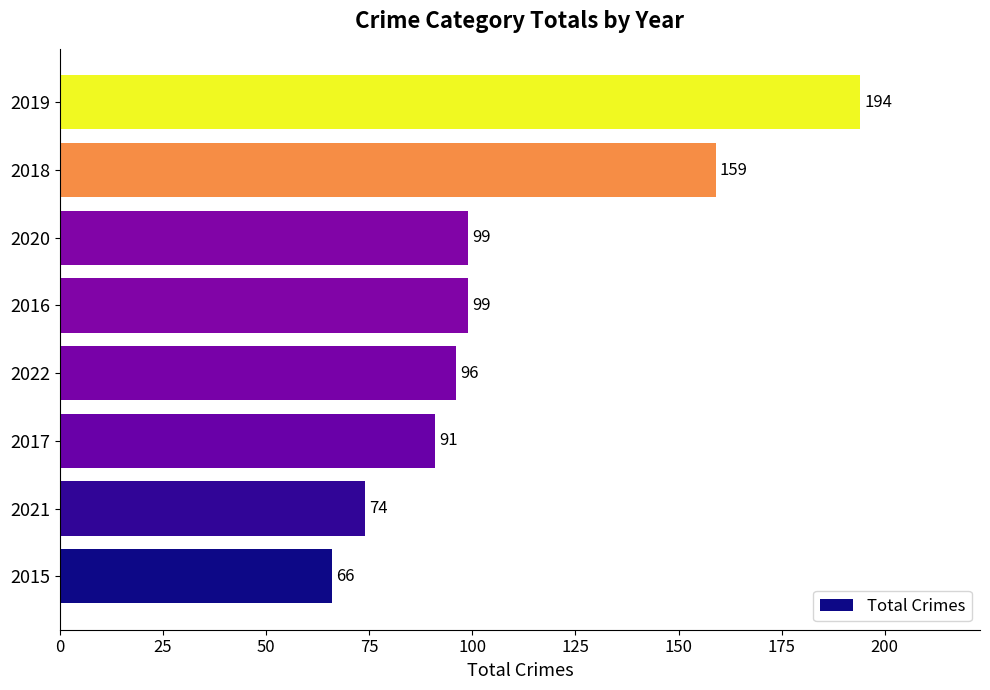

How many bars are there in total?

8